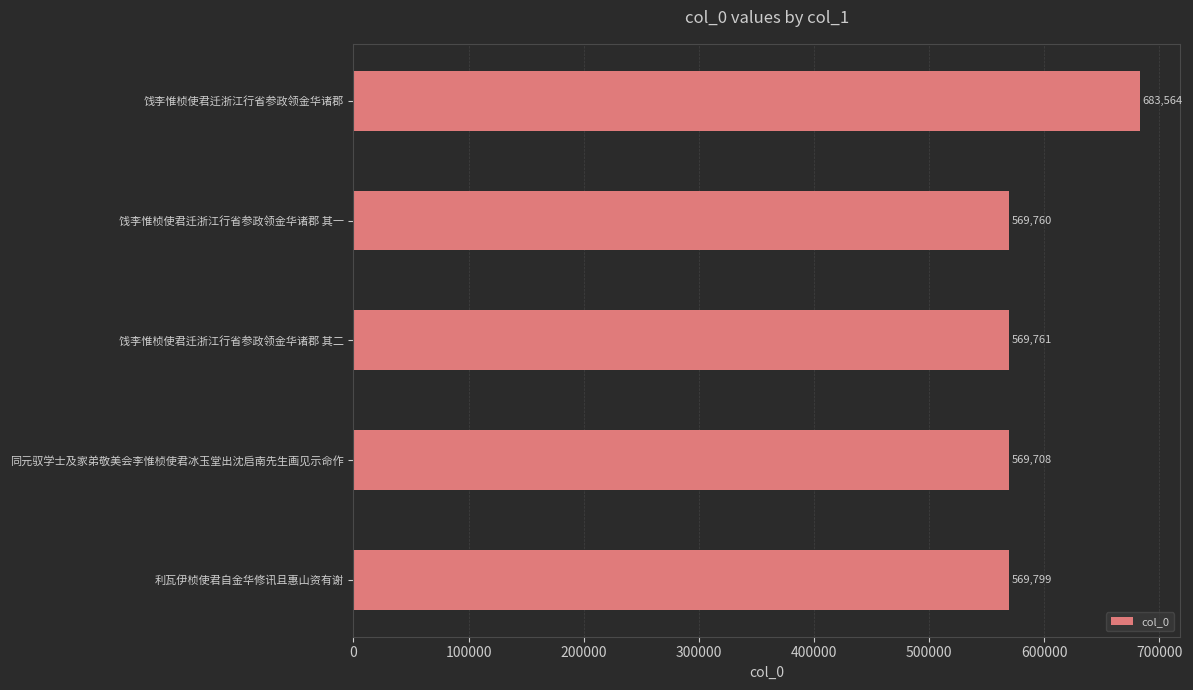

Which has a higher value, 饯李惟桢使君迁浙江行省参政领金华诸郡 其一 or 饯李惟桢使君迁浙江行省参政领金华诸郡 其二?

饯李惟桢使君迁浙江行省参政领金华诸郡 其二